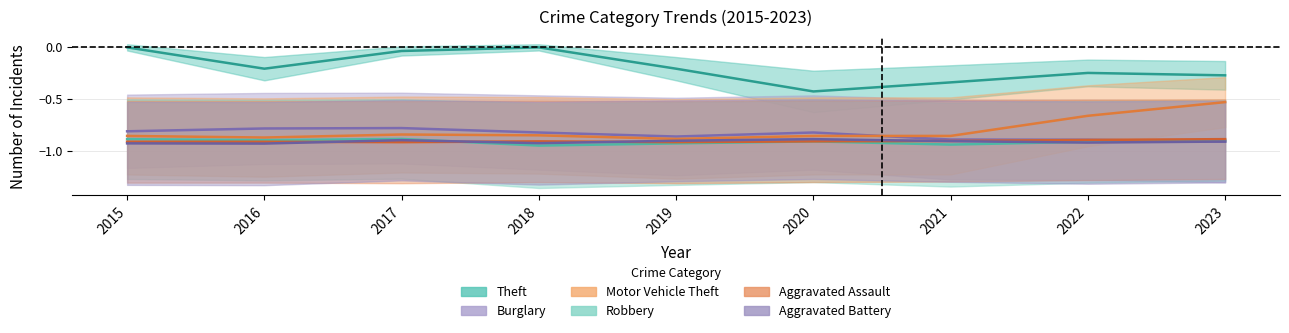

Is the value of Aggravated Assault at 2015 greater than the value of Motor Vehicle Theft at 2016?

No